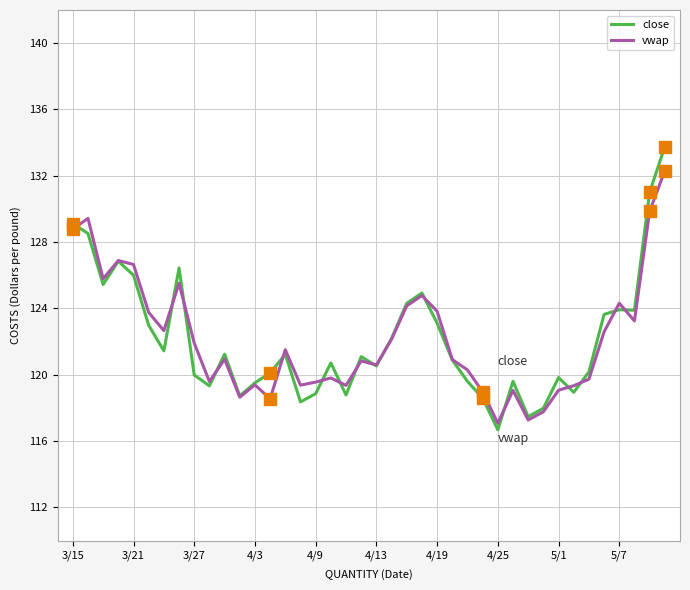

What is the minimum value shown in the chart?

116.7